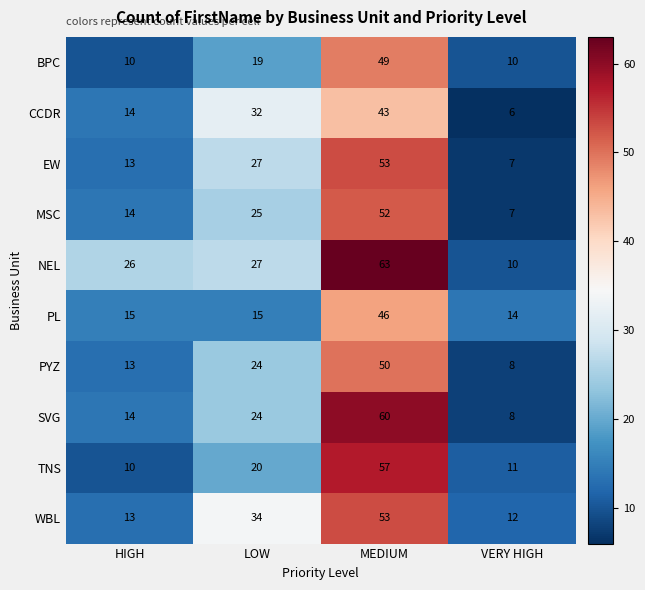

What is the total value across all series at HIGH?

142